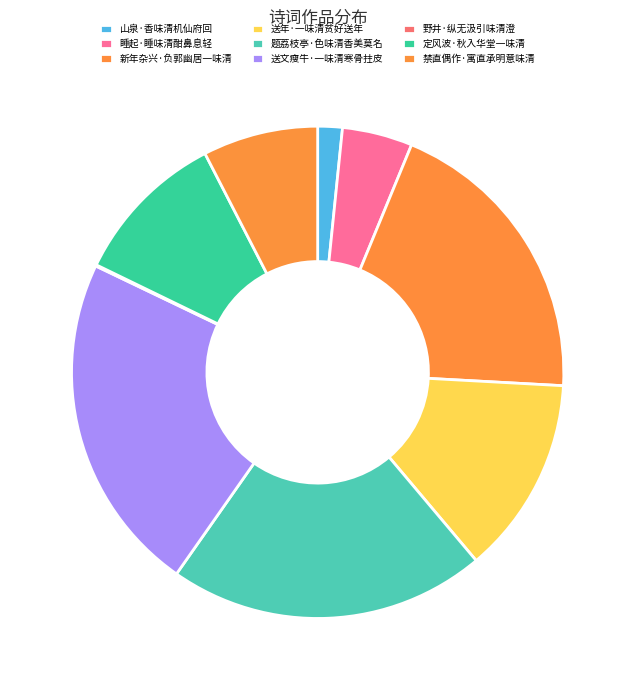

How many slices are in this pie chart?

9